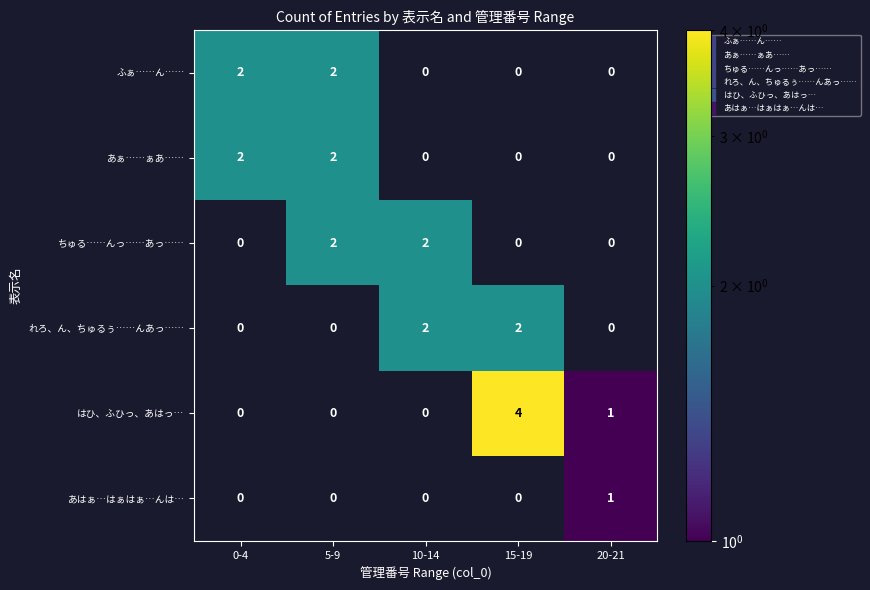

Which series has the largest total across all categories?

はひ、ふひっ、あはっ…